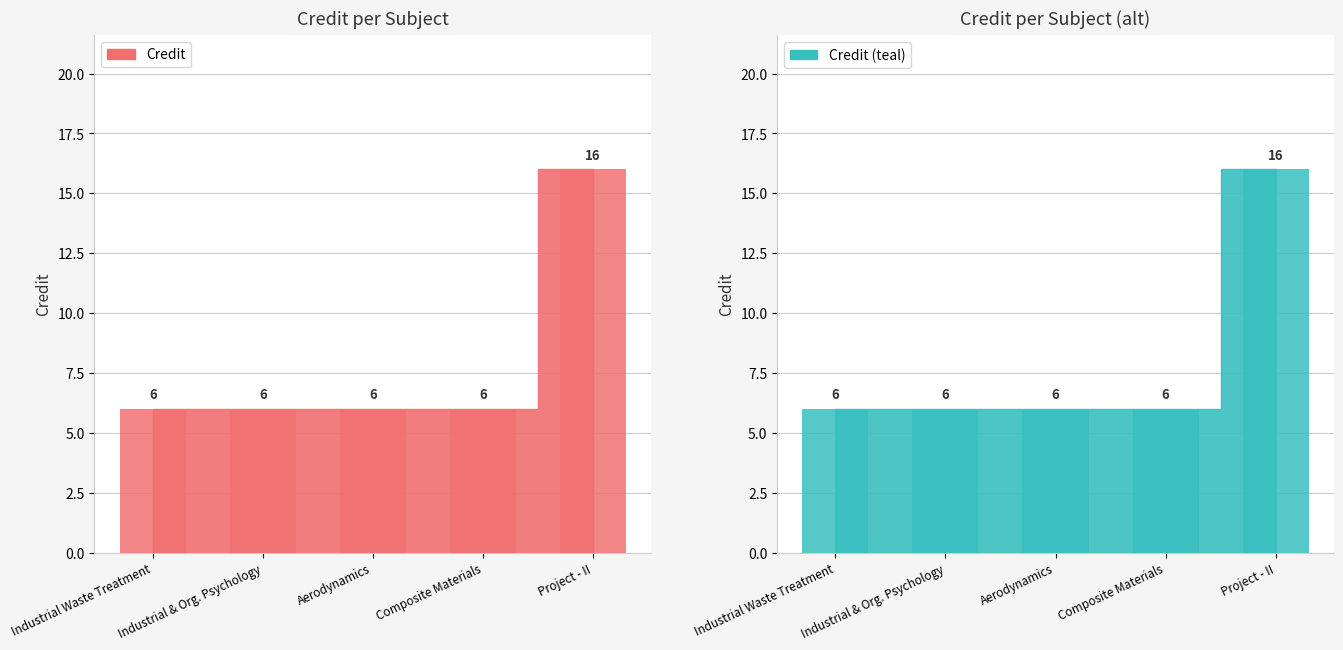

At which label is Credit closest to 11?

Industrial Waste Treatment